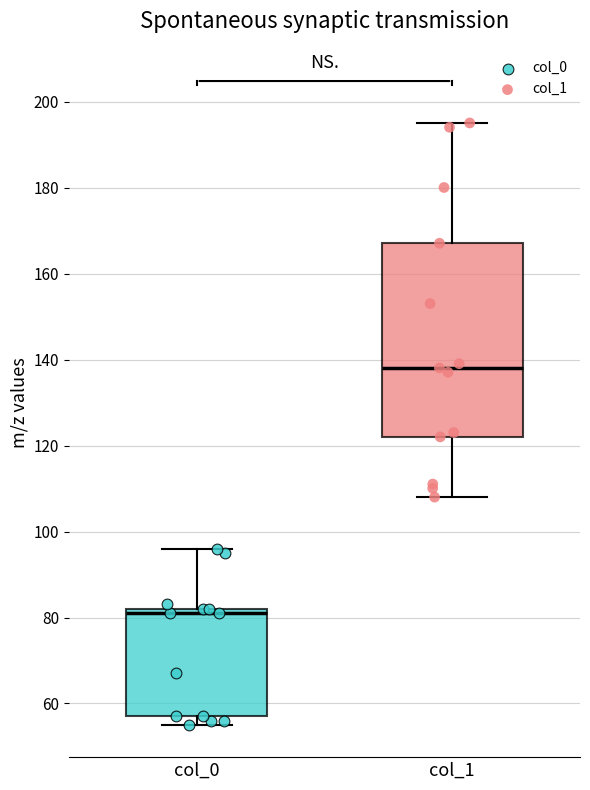

Which box is the tallest, from its lower edge to its upper edge?

col_1